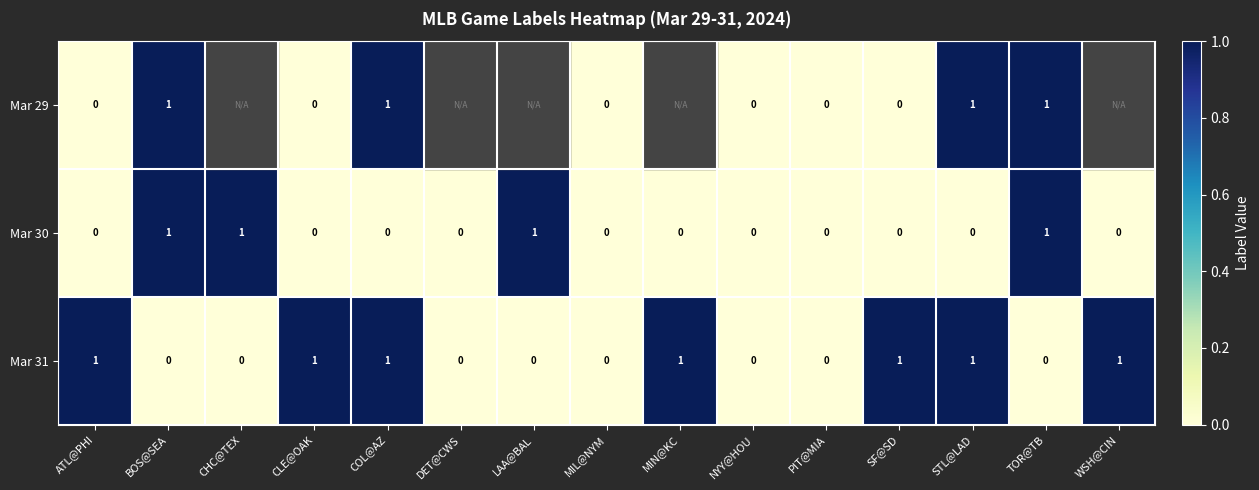

Is the value of Mar 29 at BOS@SEA greater than the value of Mar 31 at PIT@MIA?

Yes